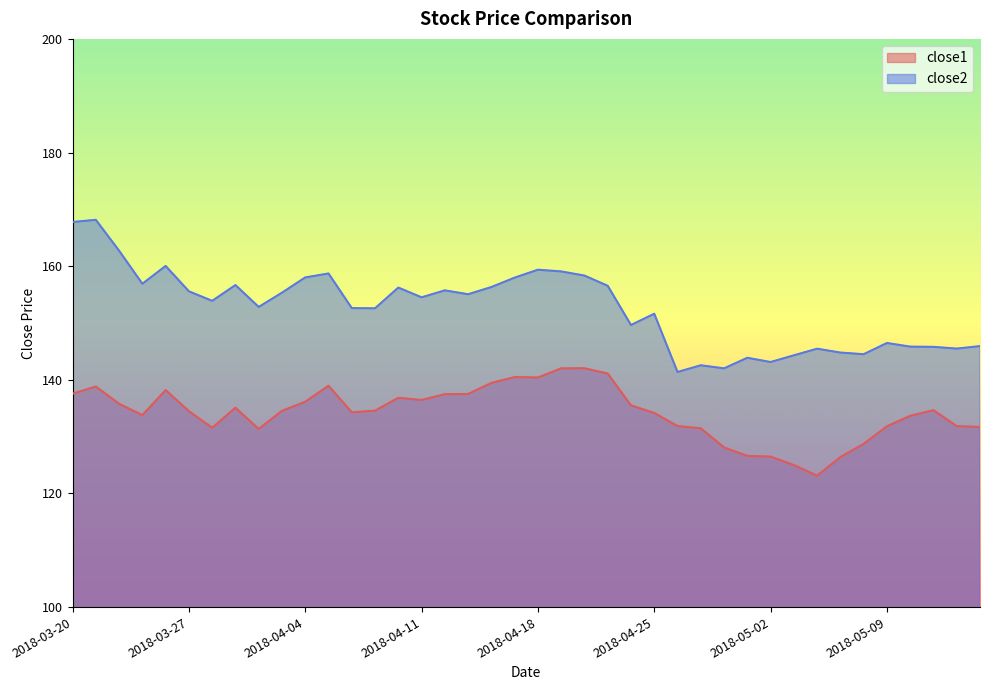

What is the label of the 22nd point from the left?

2018-04-19